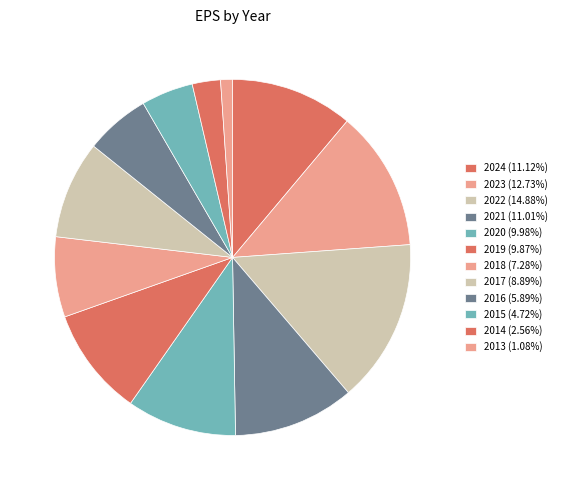

The 2023 slice represents 13% of the pie. True or false?

True